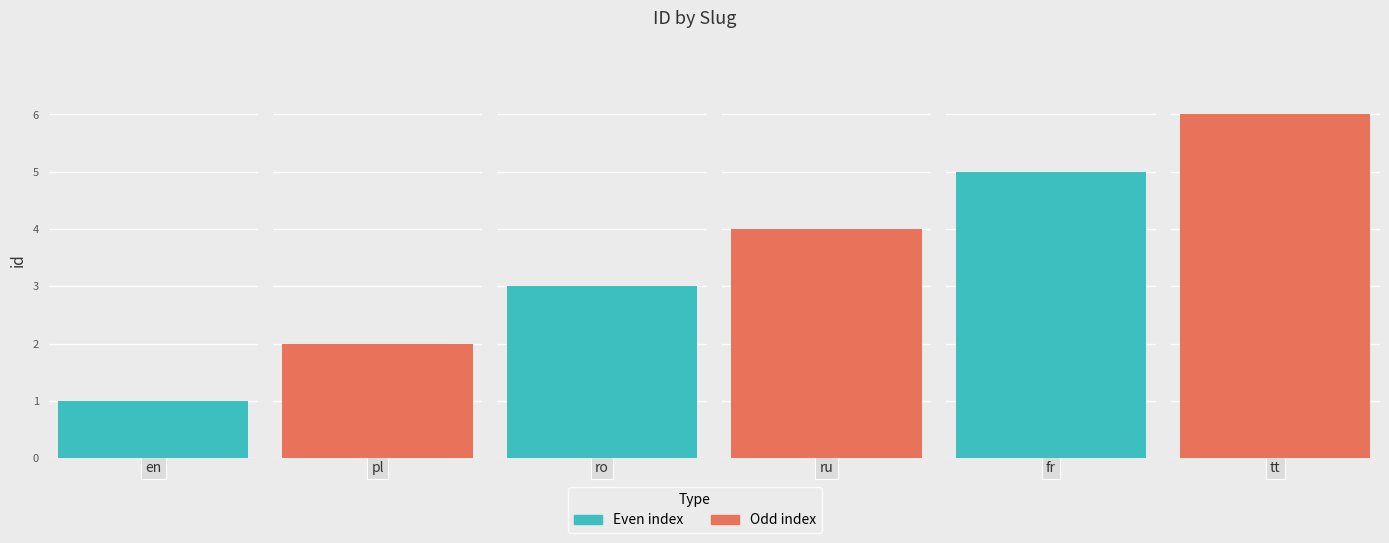

What is the label of the 2nd bar from the left?

pl